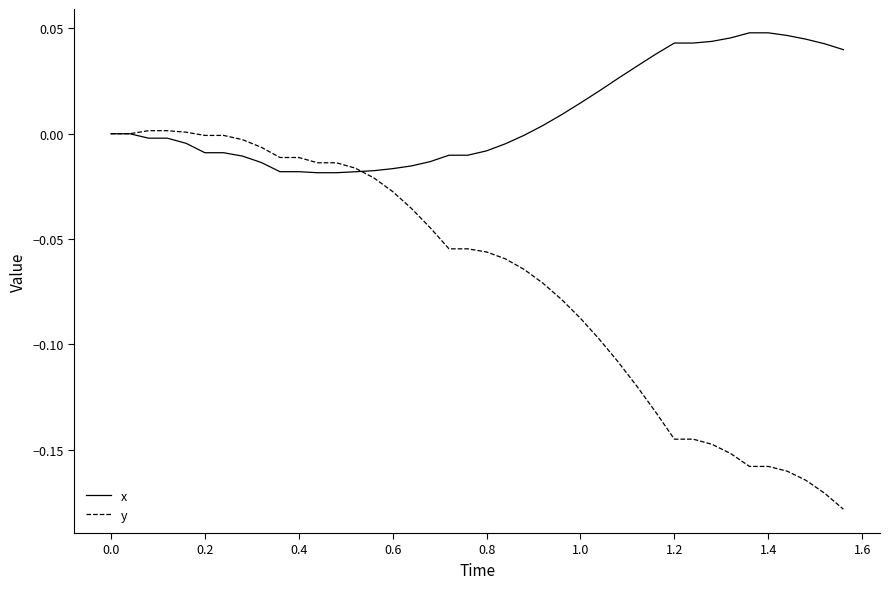

Rank the series by their average value, from highest to lowest.

x, y